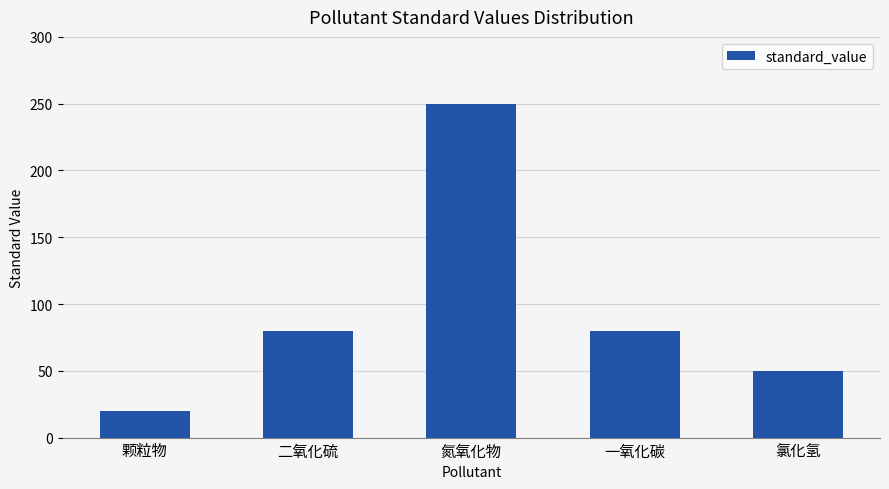

What is the minimum value shown in the chart?

20